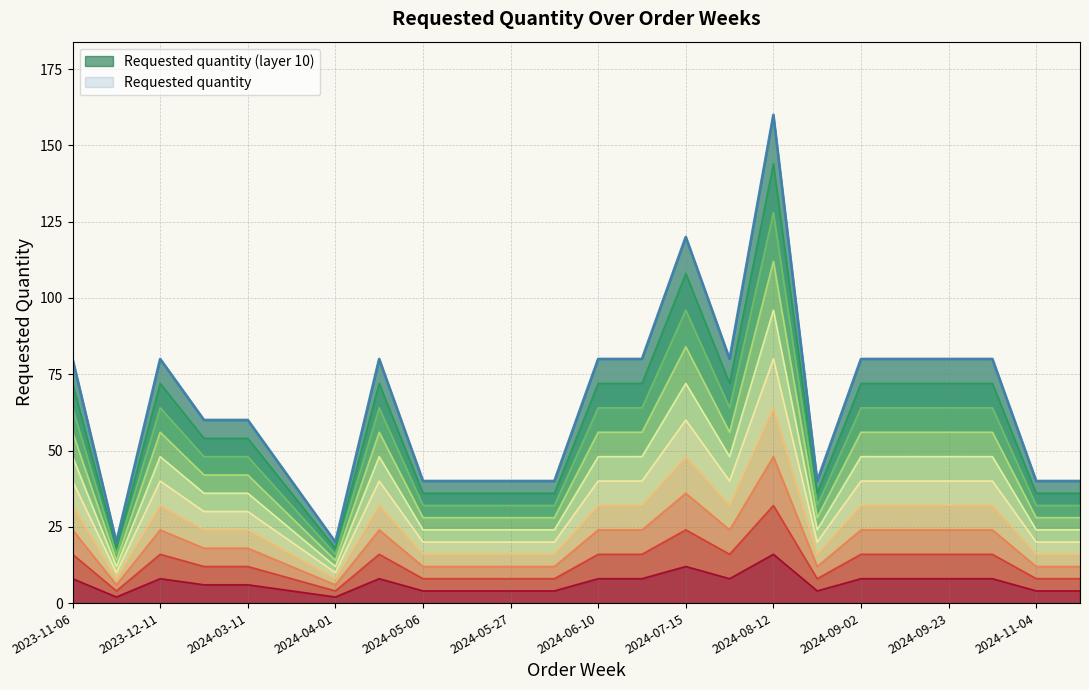

What is the label of the 20th point from the right?

2024-03-11